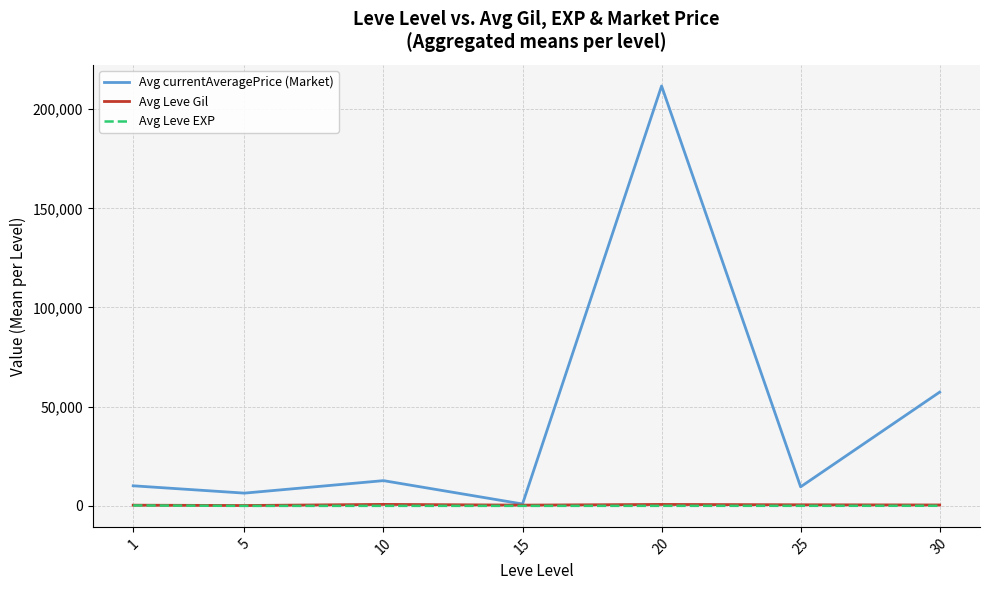

What is the maximum value shown in the chart?

211658.3